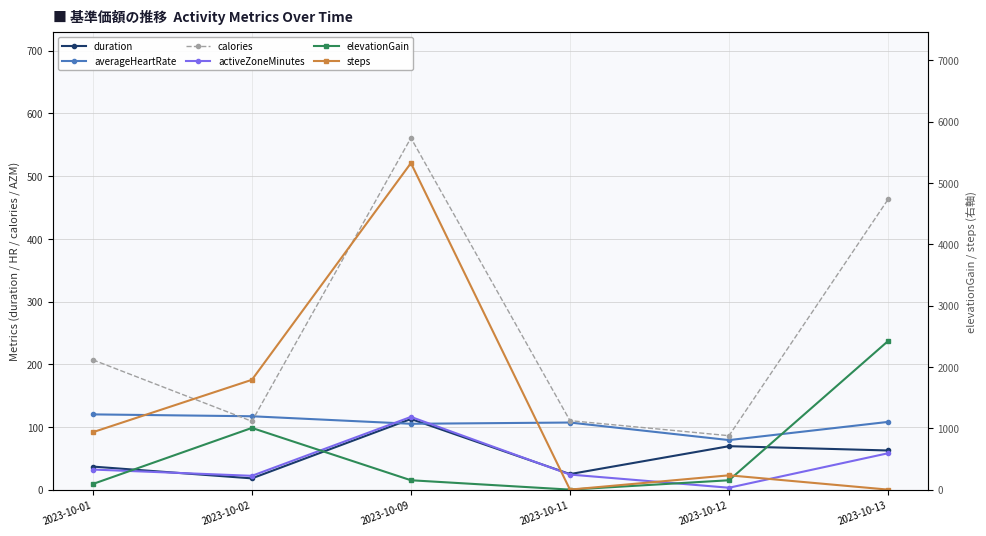

How many data points in averageHeartRate are above 108?

2